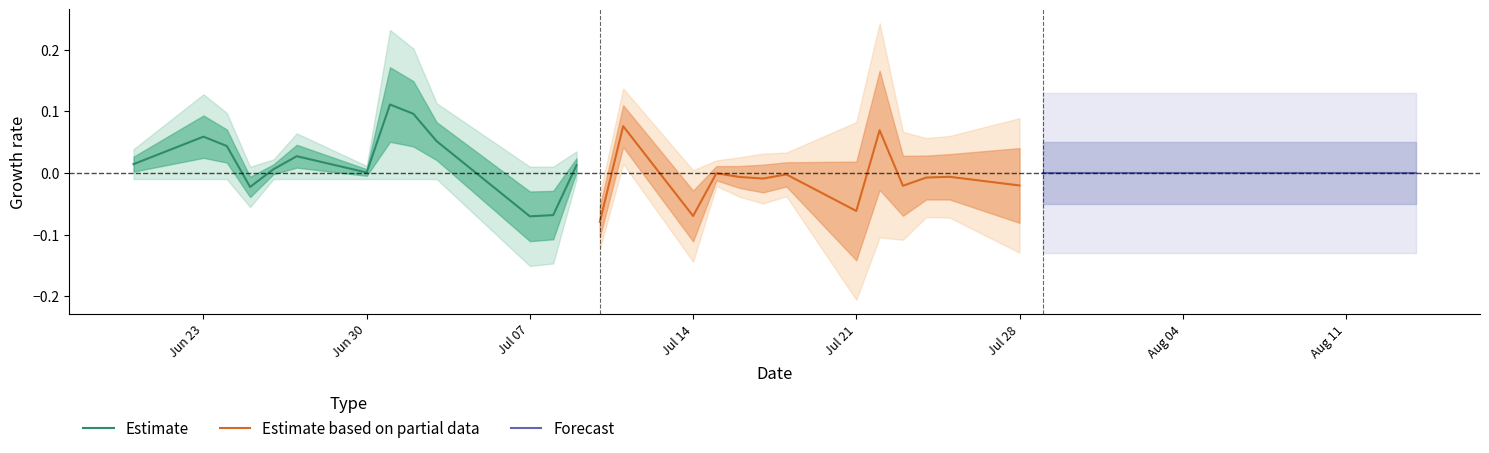

What is the difference between the maximum and second lowest values in the Estimate series?

0.2